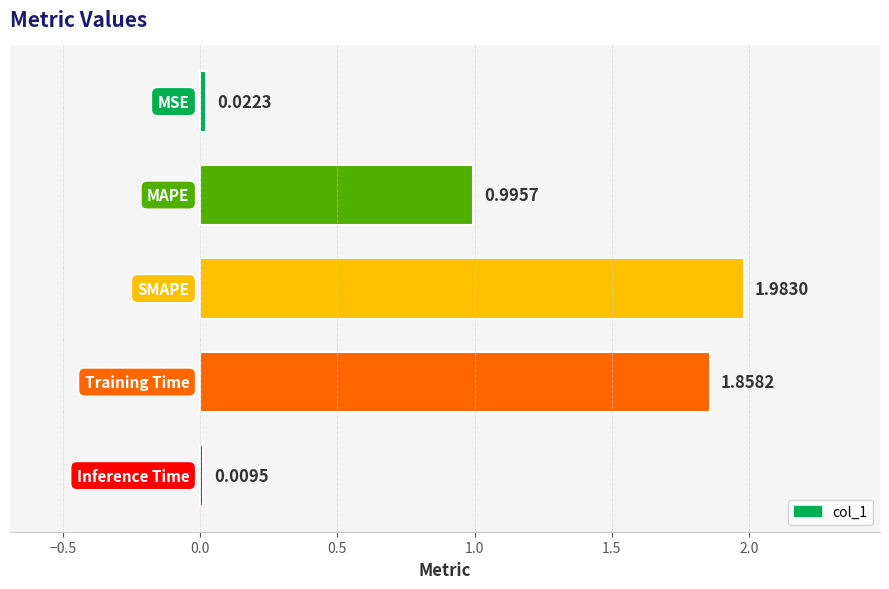

What is the sum of all values?

4.9